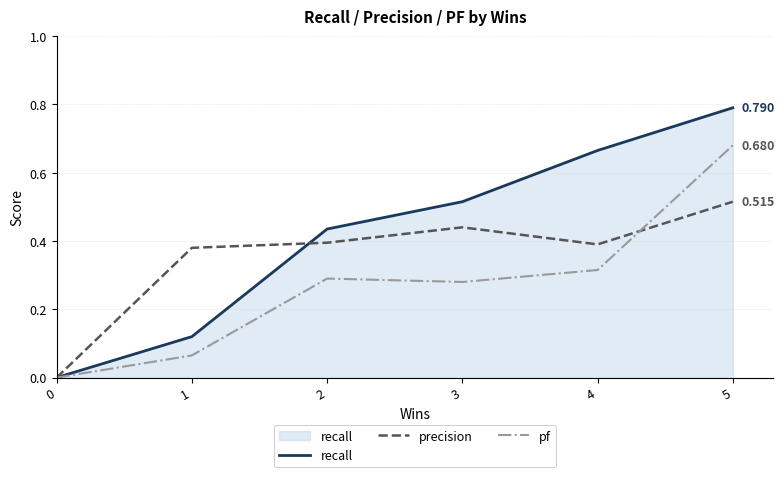

The precision series shows 0.6 at 3. True or false?

False